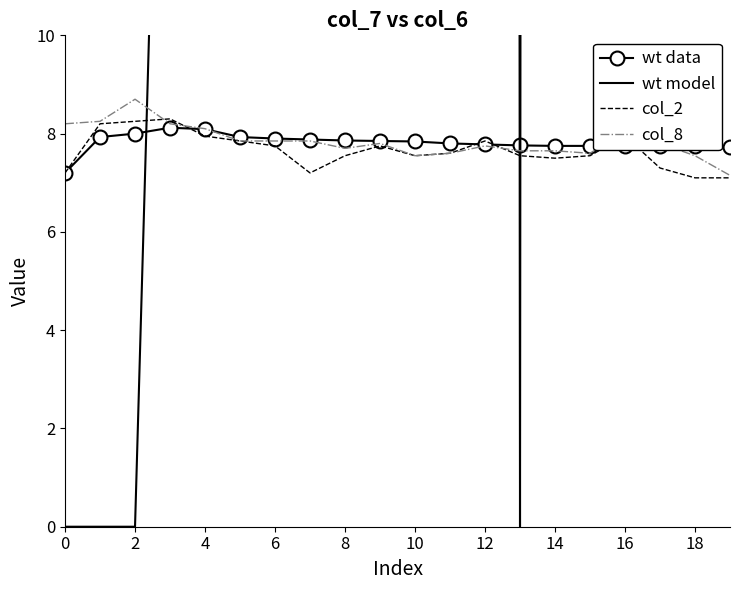

Does the chart have visible grid lines?

No